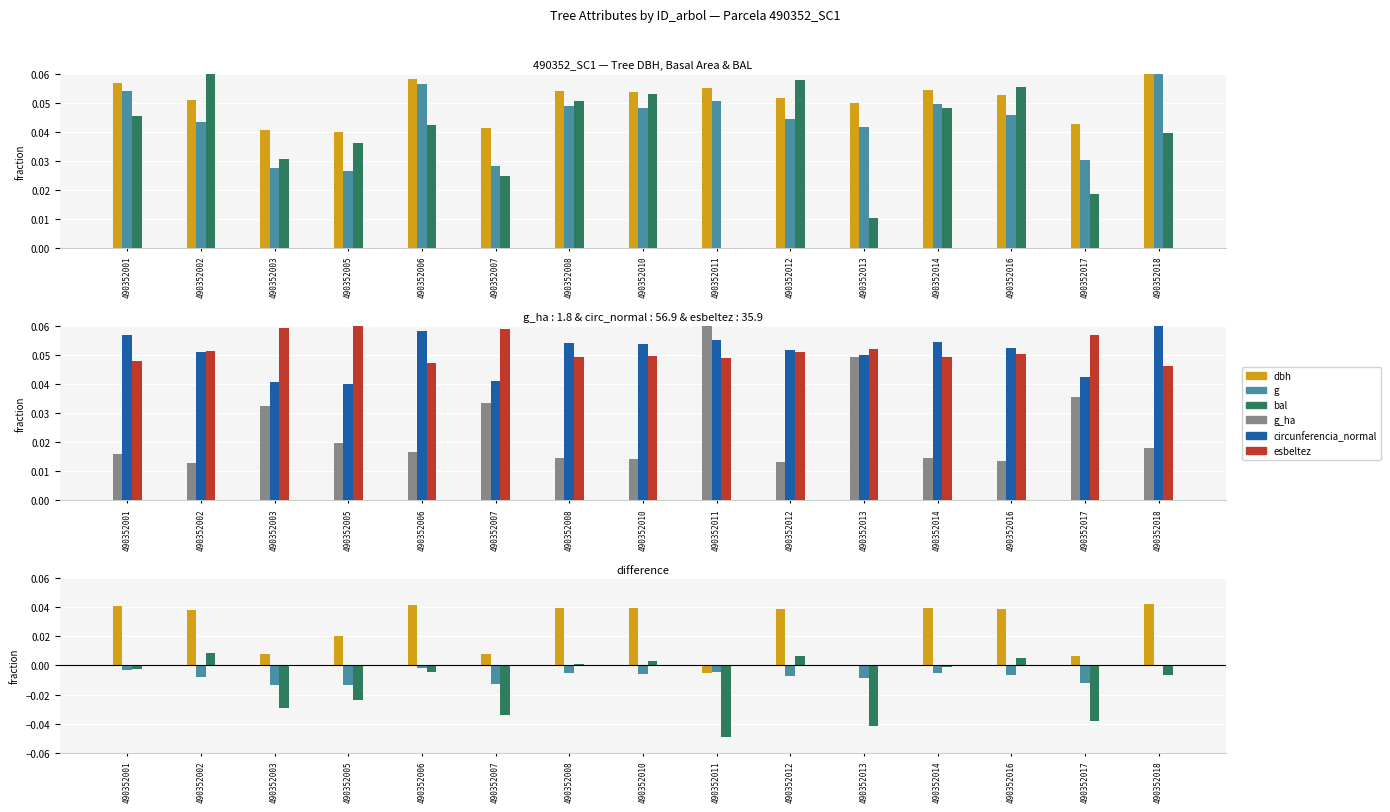

At how many categories does at least one series exceed 0?

15